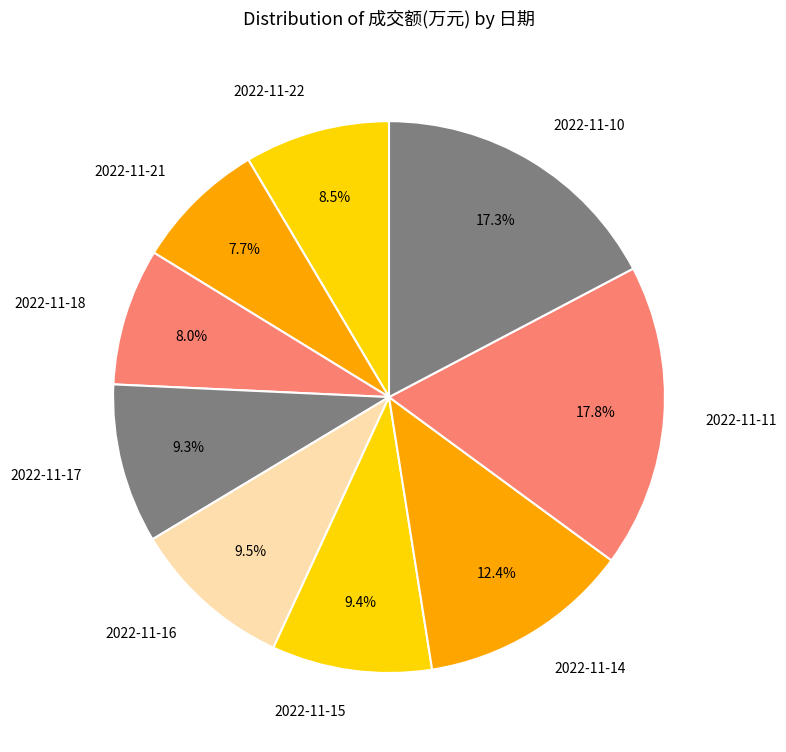

What percentage do 2022-11-16 and 2022-11-14 together represent?

21.9%